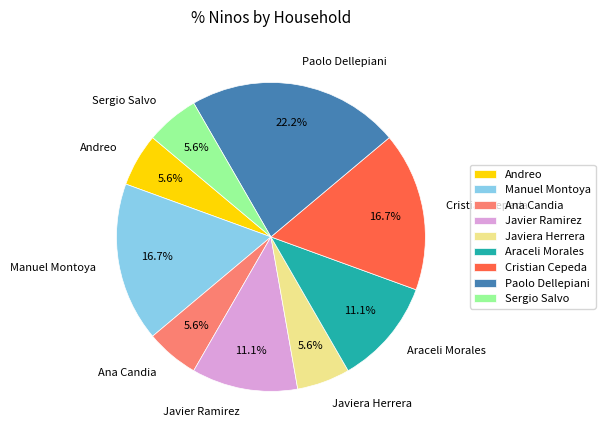

What is the ratio of the value at Andreo to the value at Paolo Dellepiani?

0.3